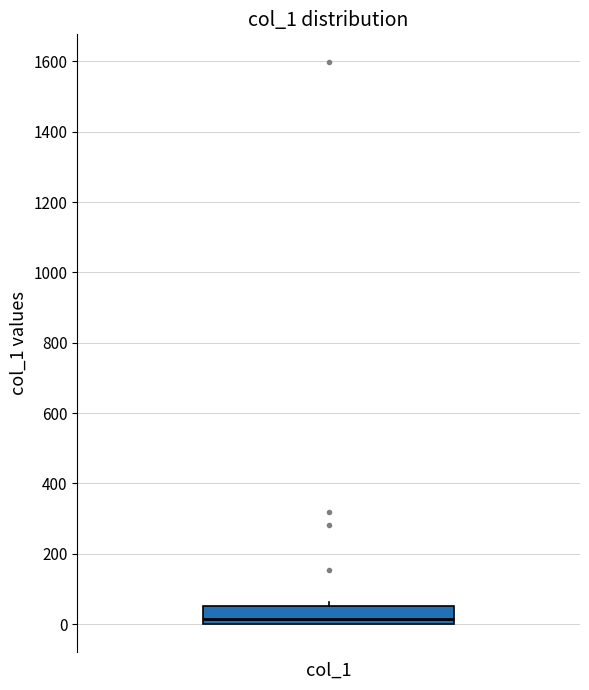

Where is the upper edge of the box for col_1 on the y-axis? The values are not printed on the chart, so give them approximately, as read against the axis.

60